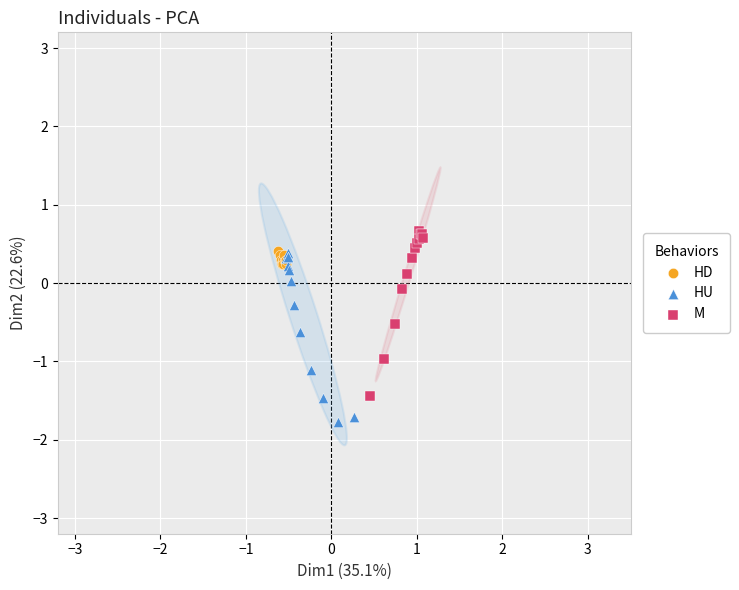

What are all the series names shown in the legend?

HD, HU, M